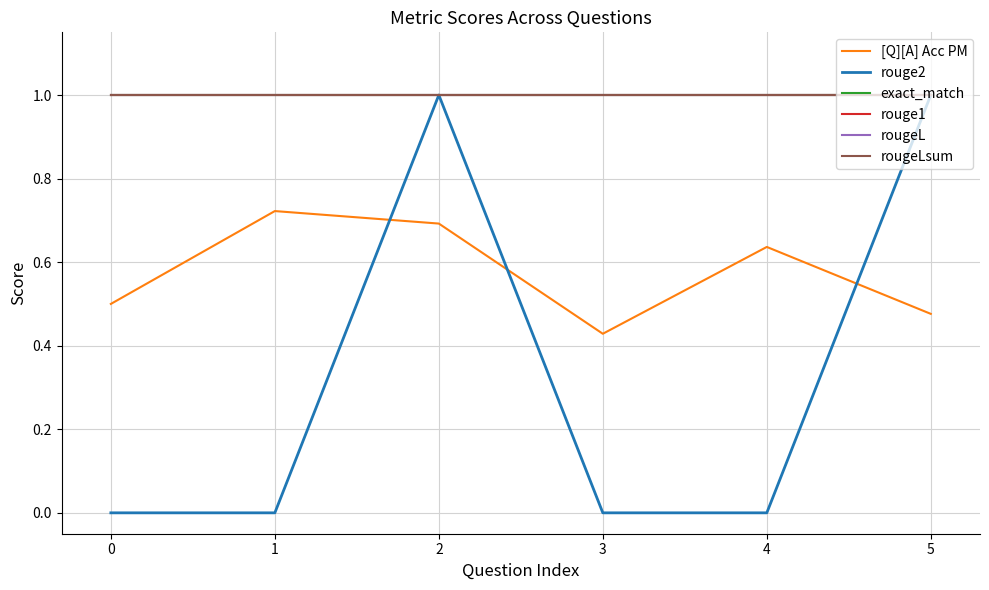

Is this an area chart (filled region under the line)?

No